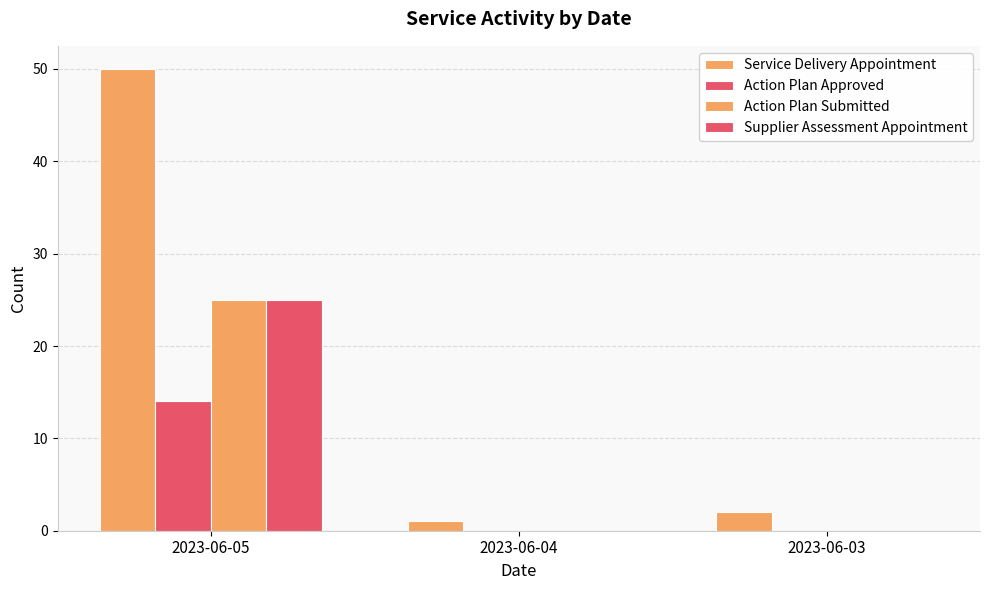

How many data points does each series have?

3